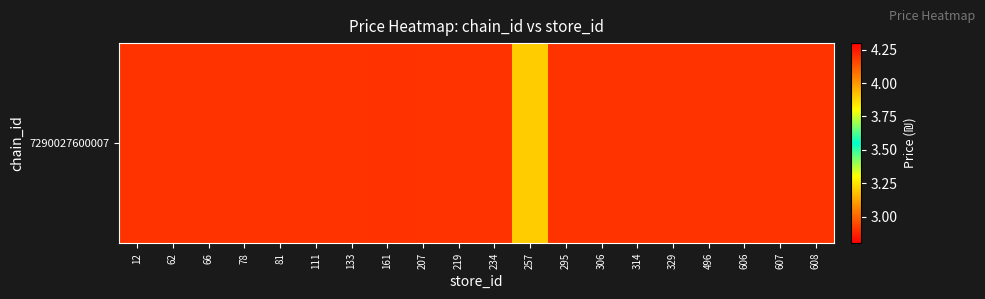

What is the sum of all values?

59.6